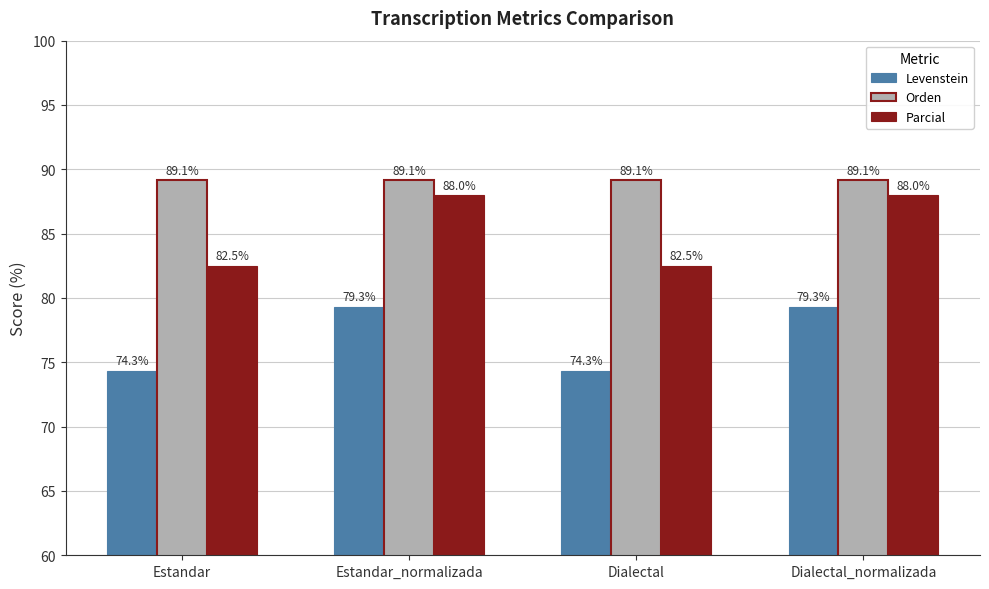

Which series has the largest range (max minus min)?

Parcial